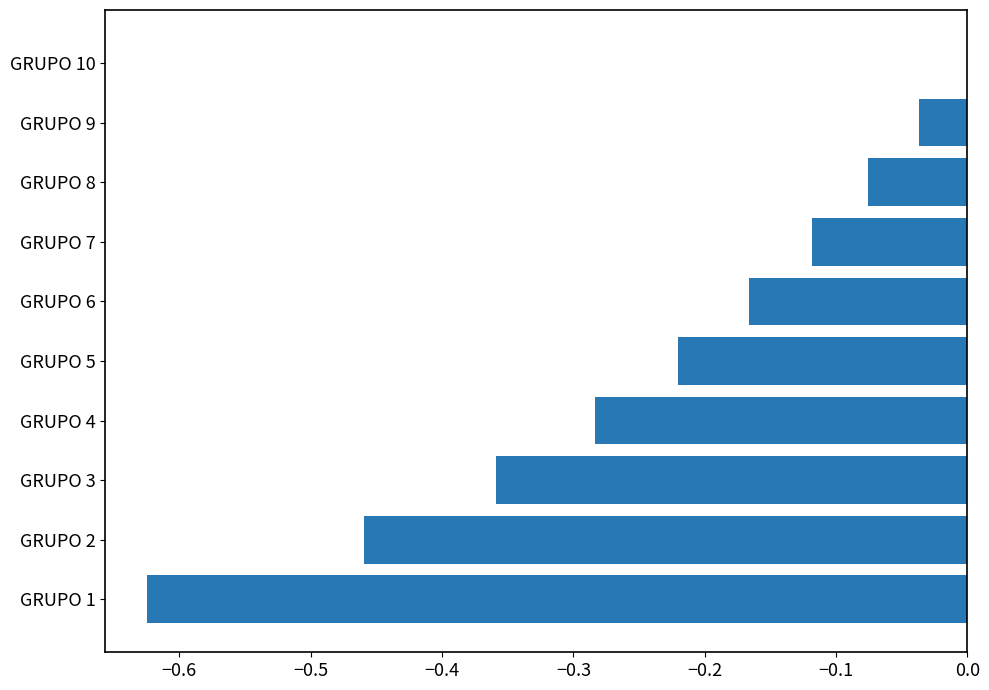

The chart shows a value of -0.2 at GRUPO 7. True or false?

False